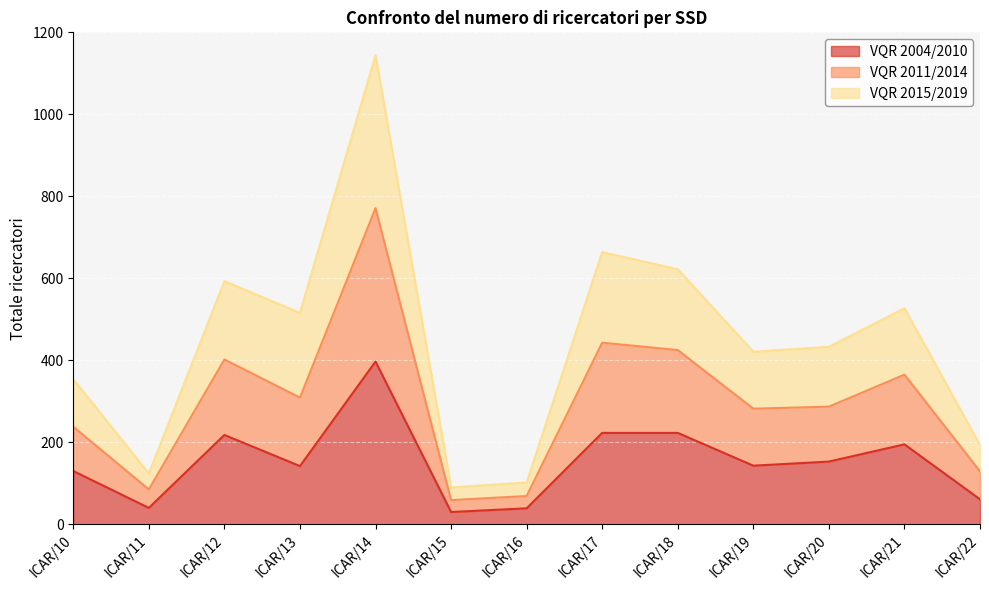

Which category has the highest value in the VQR 2004/2010 series?

ICAR/14